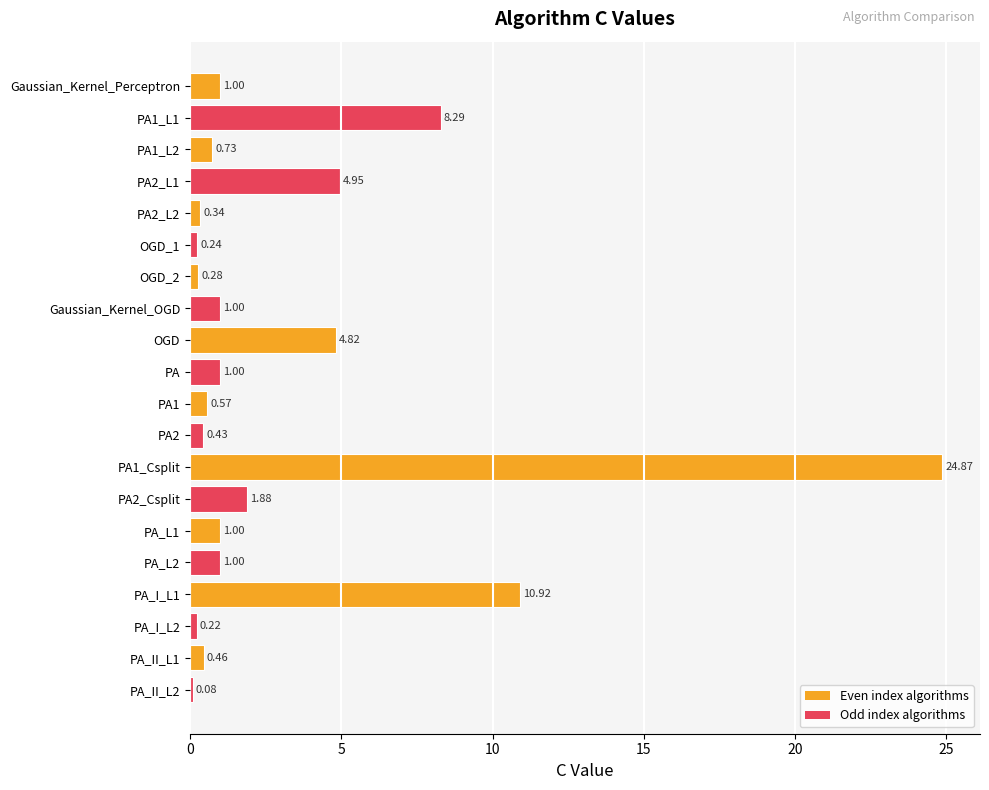

What is the change in value from PA2_L2 to OGD?

+4.5